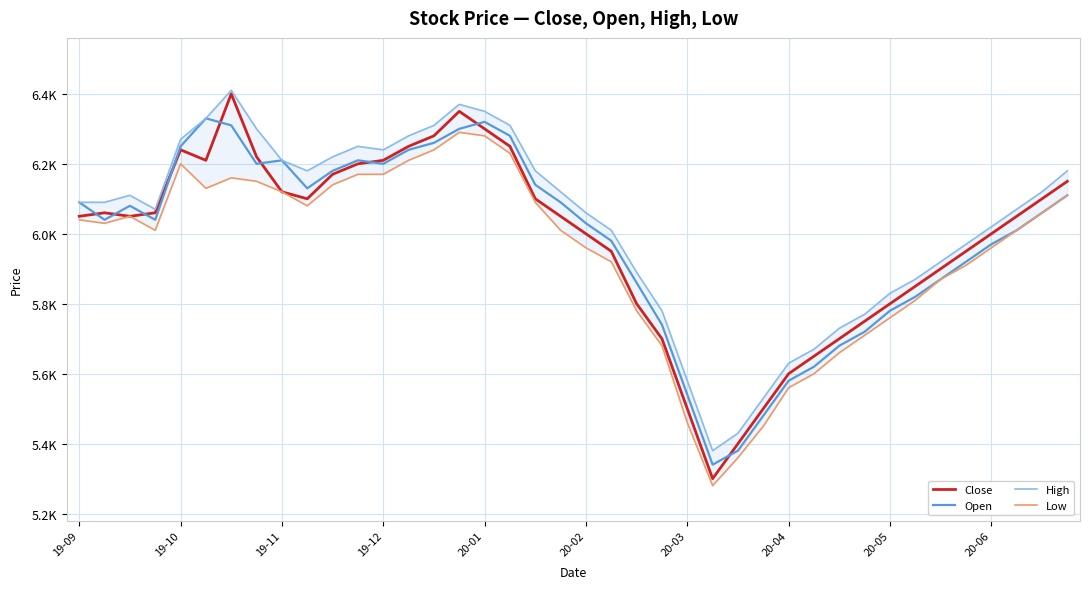

What is the label of the 30th point from the right?

10